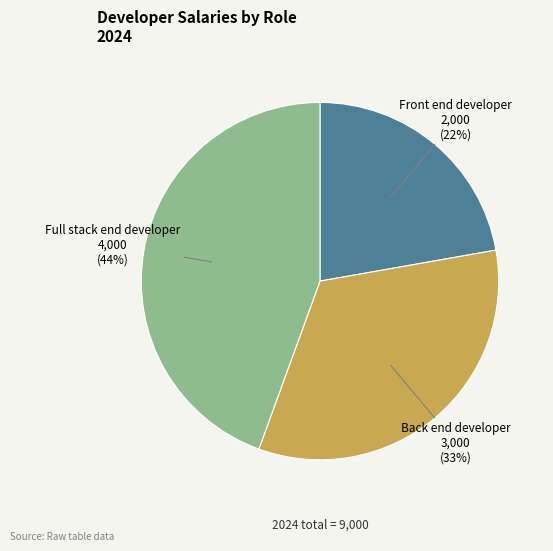

What percentage is the Full stack end developer slice, to the nearest percent?

44%